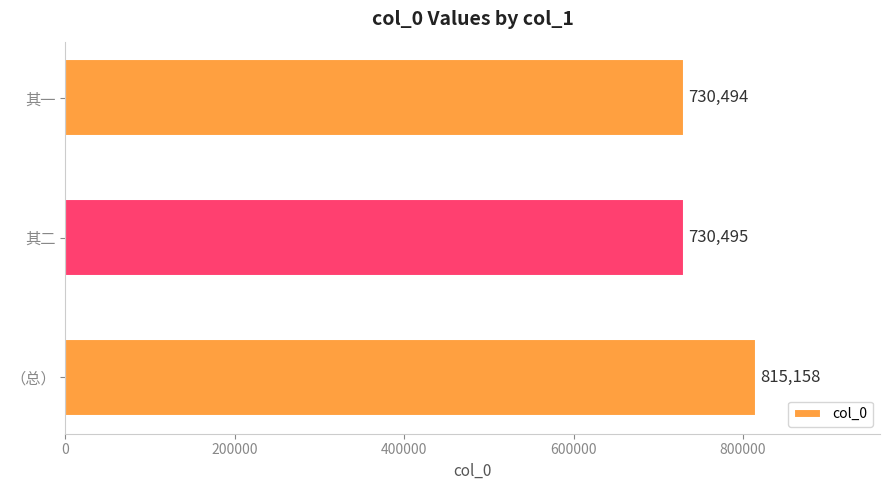

Where is the data nearest to the value 772826?

其二